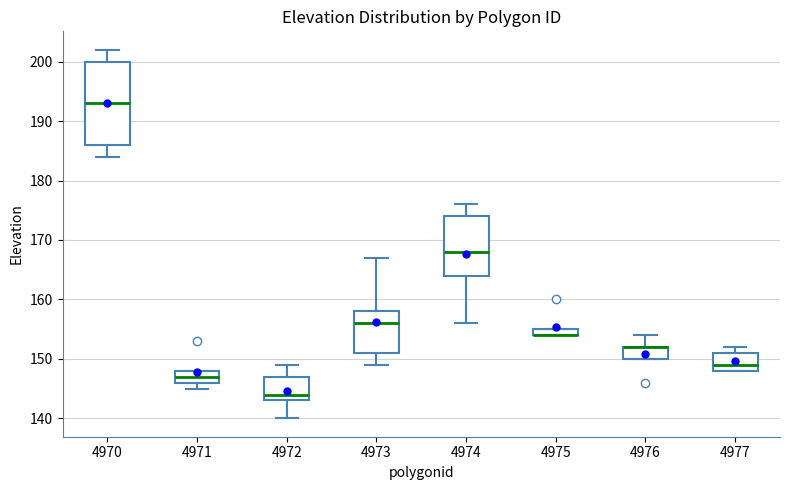

Where does the lower whisker of the box at x = 4972 end on the y-axis? The values are not printed on the chart, so give them approximately, as read against the axis.

140